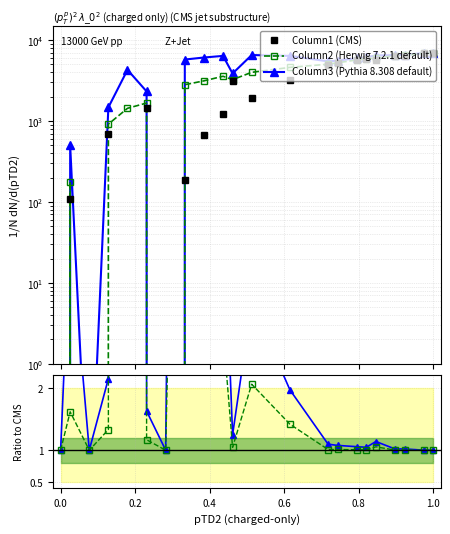

True or false: Column1 (CMS) and Column3 (Pythia 8.308 default) cross at least once.

False